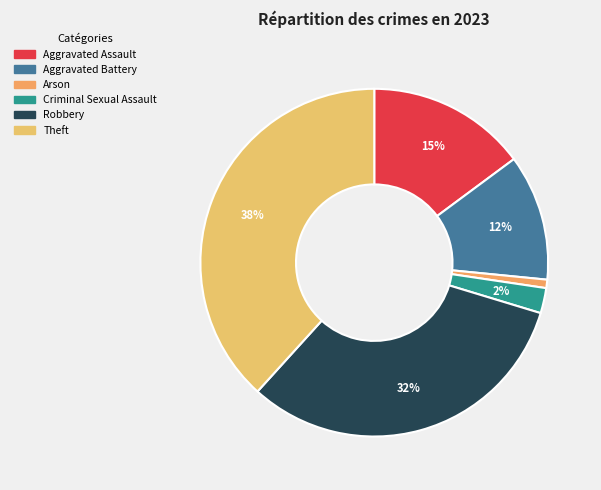

To the nearest percent, what is the difference between the Aggravated Battery and Arson slice percentages?

11%